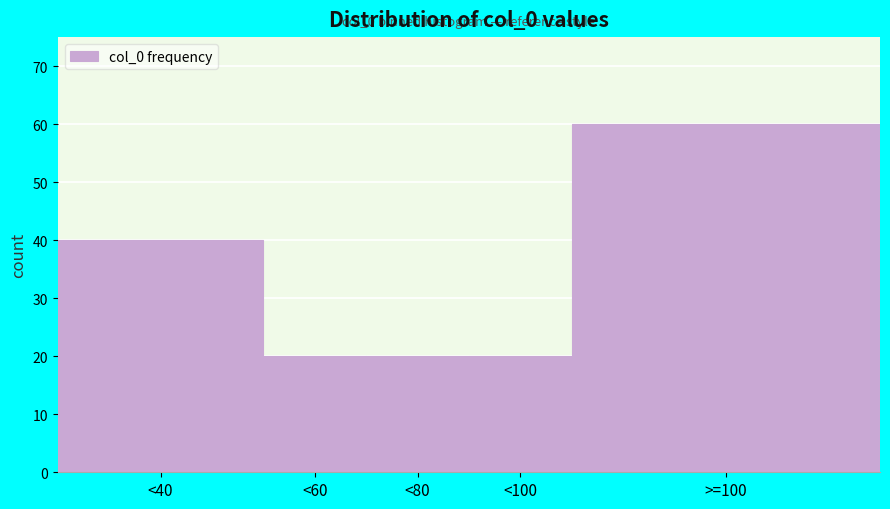

Reading left to right, extract all data points from this chart.

<40=40	<60=20	<80=20	<100=20	>=100=60